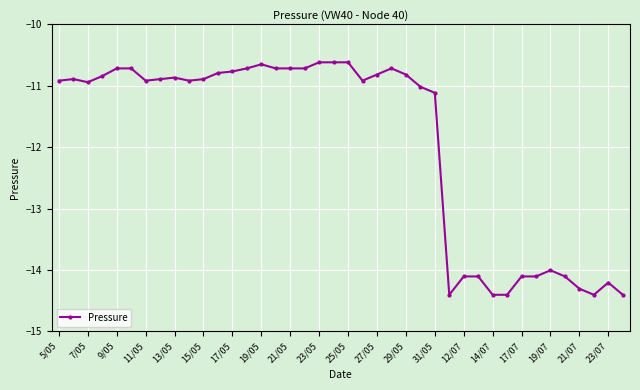

True or false: the data has more than 0 interior local peaks.

True